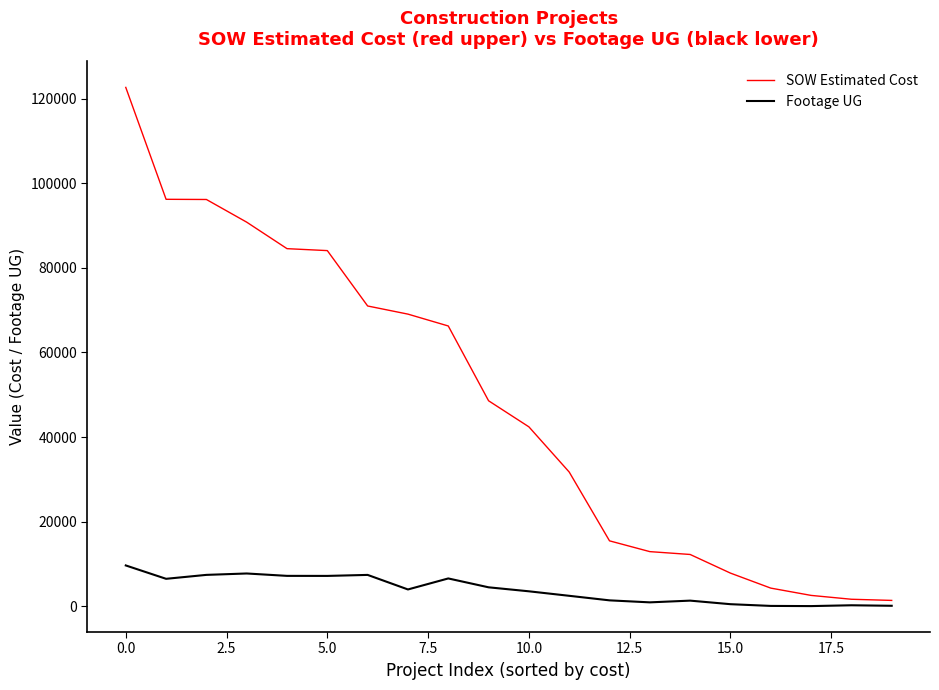

At how many categories does at least one series exceed 119021?

1